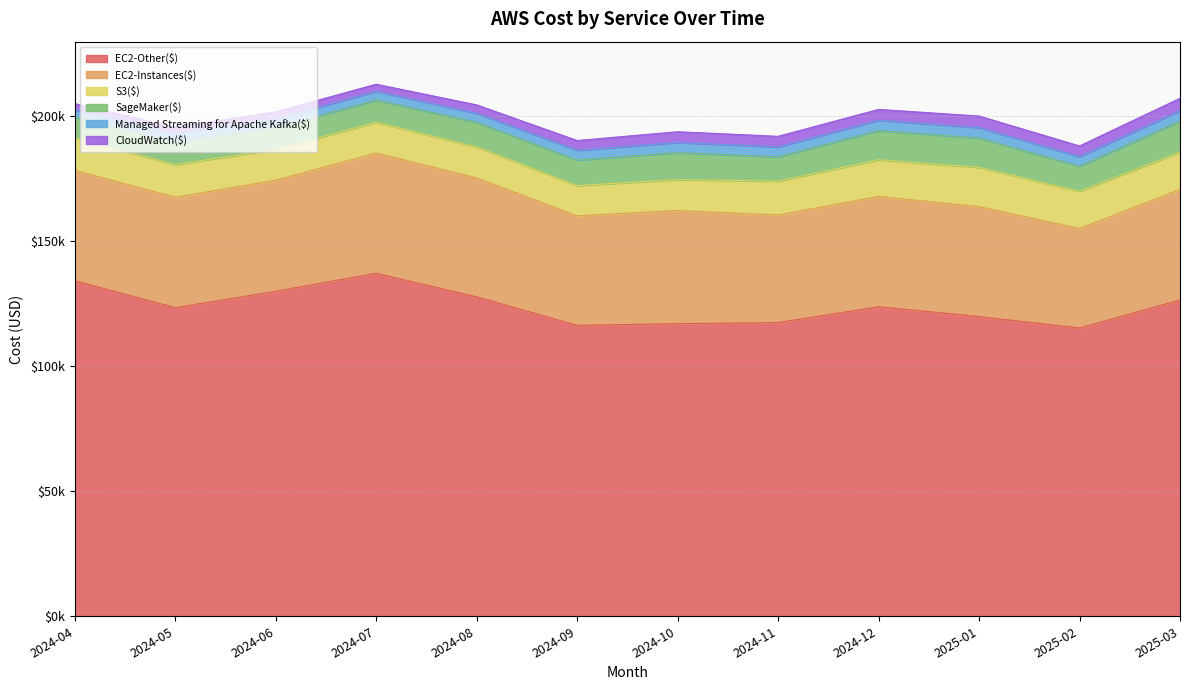

What is the sum of all SageMaker($) values?

120539.7